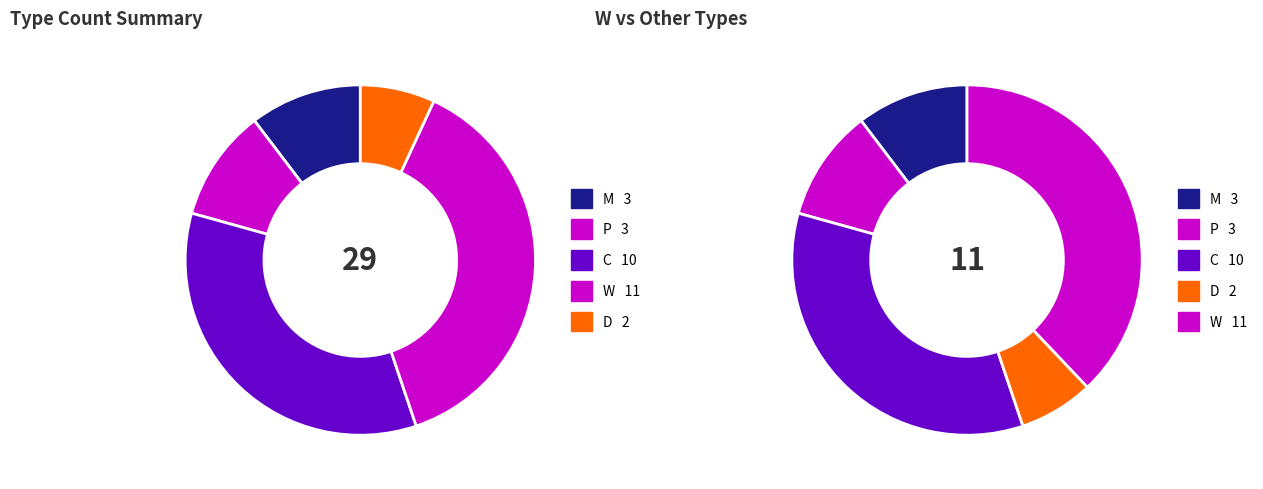

Which slice is the smallest?

D